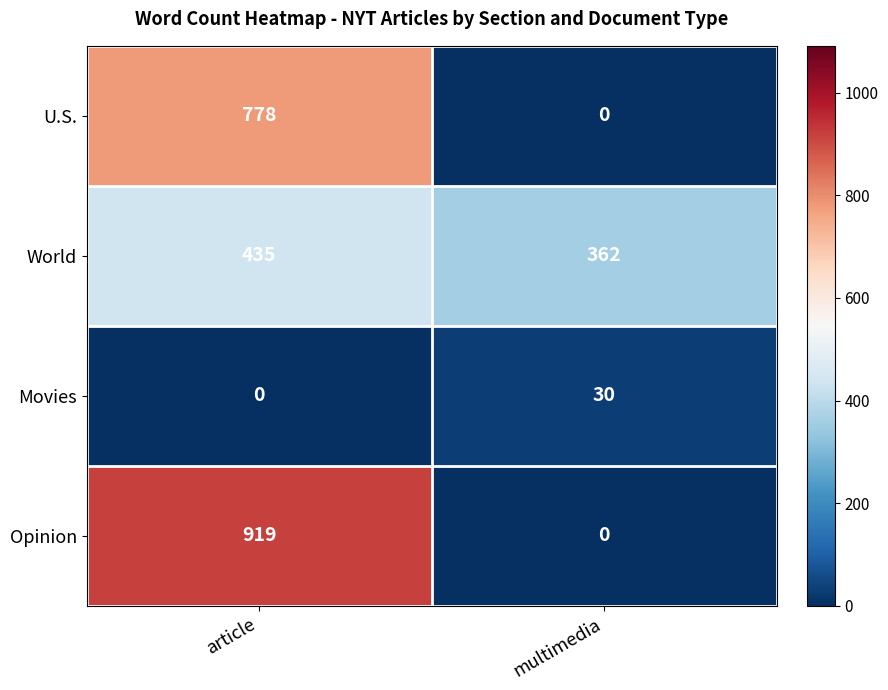

Reading left to right, extract all data points from this chart.

U.S.: article=778	multimedia=0
World: article=435	multimedia=362
Movies: article=0	multimedia=30
Opinion: article=919	multimedia=0